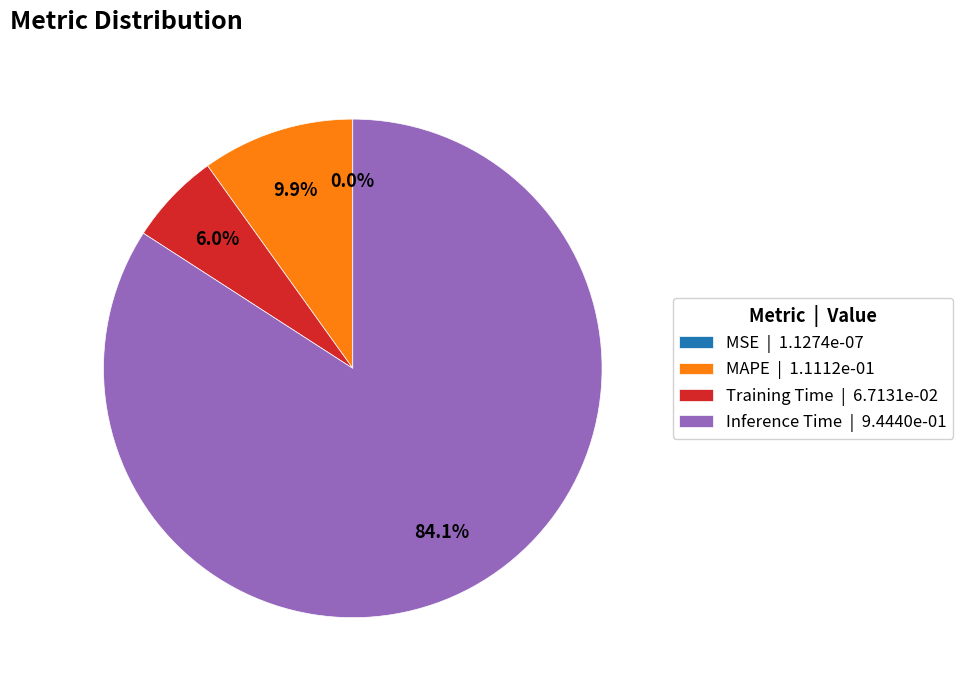

What is the largest slice in the pie chart?

Inference Time | 9.4440e-01